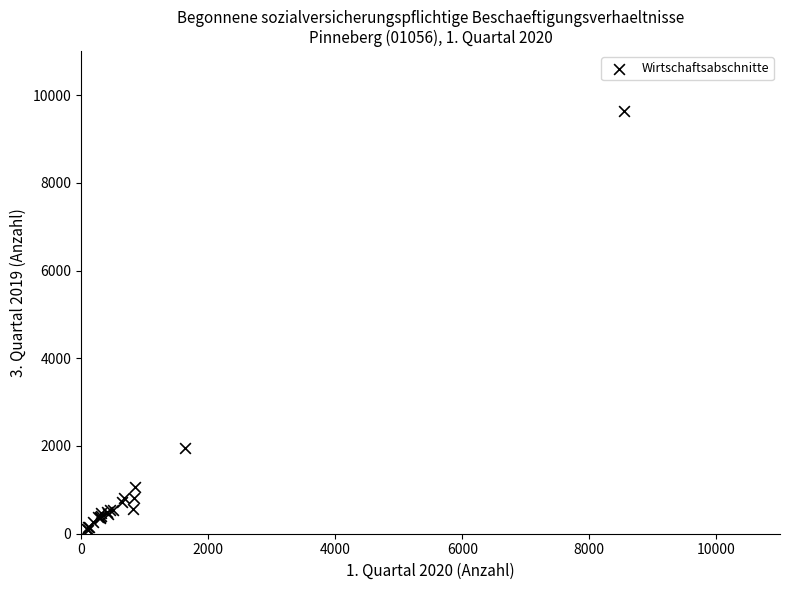

What Y value in the scatter plot is closest to 4861?

1943